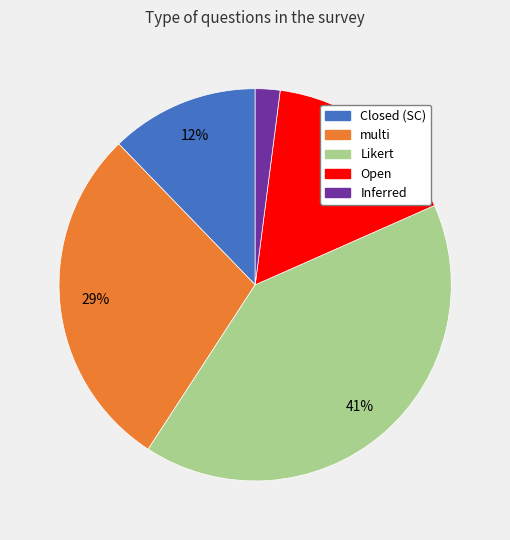

Approximately how many times larger is the value at Open compared to Inferred?

8.0